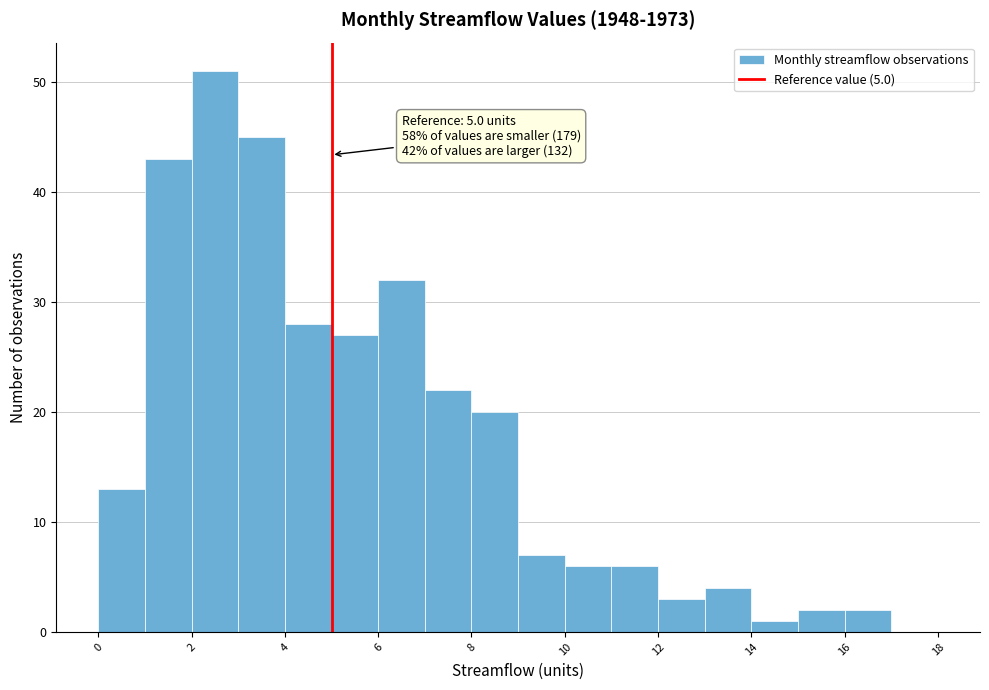

Over which range of the x-axis is the bar tallest?

2 to 3